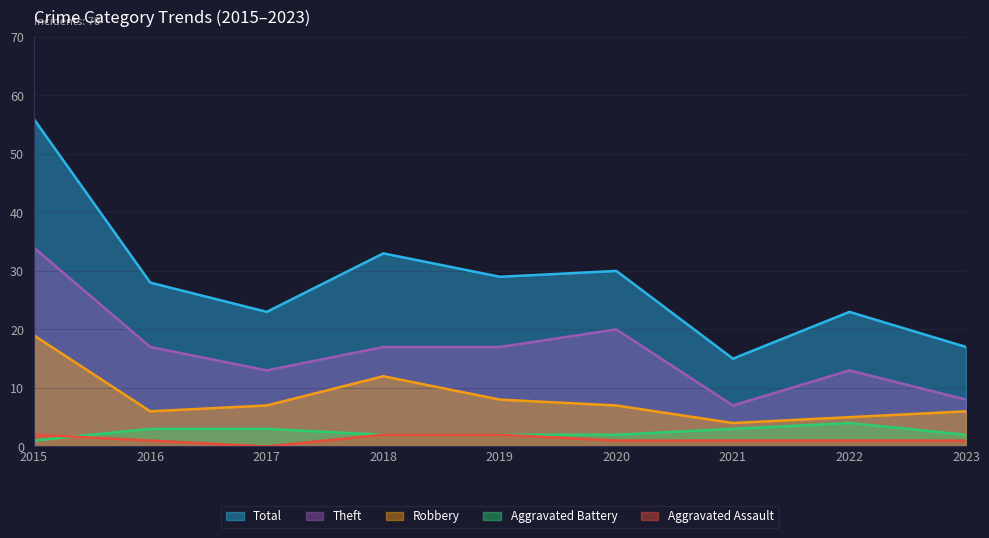

Reading right to left, transcribe all the data shown in this chart.

Total: 2023=17	2022=23	2021=15	2020=30	2019=29	2018=33	2017=23	2016=28	2015=56
Theft: 2023=8	2022=13	2021=7	2020=20	2019=17	2018=17	2017=13	2016=17	2015=34
Robbery: 2023=6	2022=5	2021=4	2020=7	2019=8	2018=12	2017=7	2016=6	2015=19
Aggravated Battery: 2023=2	2022=4	2021=3	2020=2	2019=2	2018=2	2017=3	2016=3	2015=1
Aggravated Assault: 2023=1	2022=1	2021=1	2020=1	2019=2	2018=2	2017=0	2016=1	2015=2